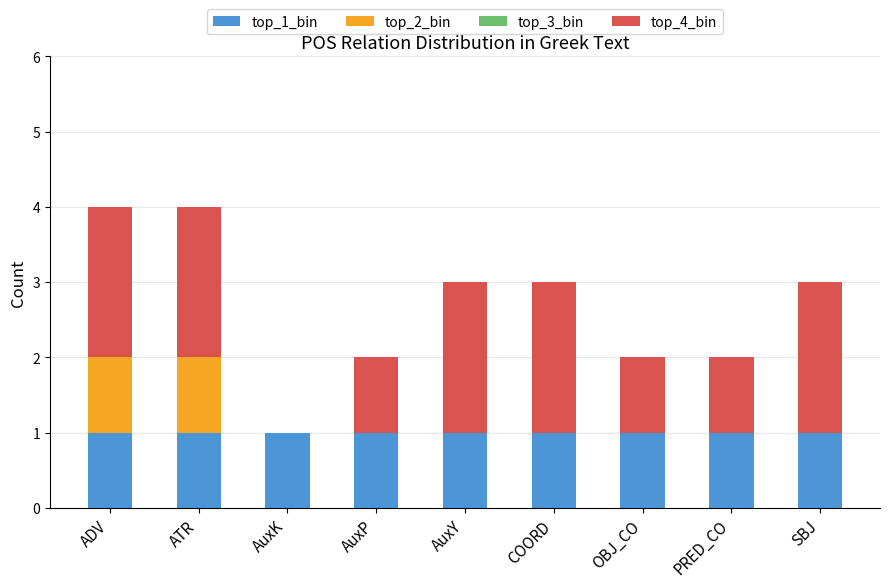

The value of top_1_bin at AuxK is 1. True or false?

True